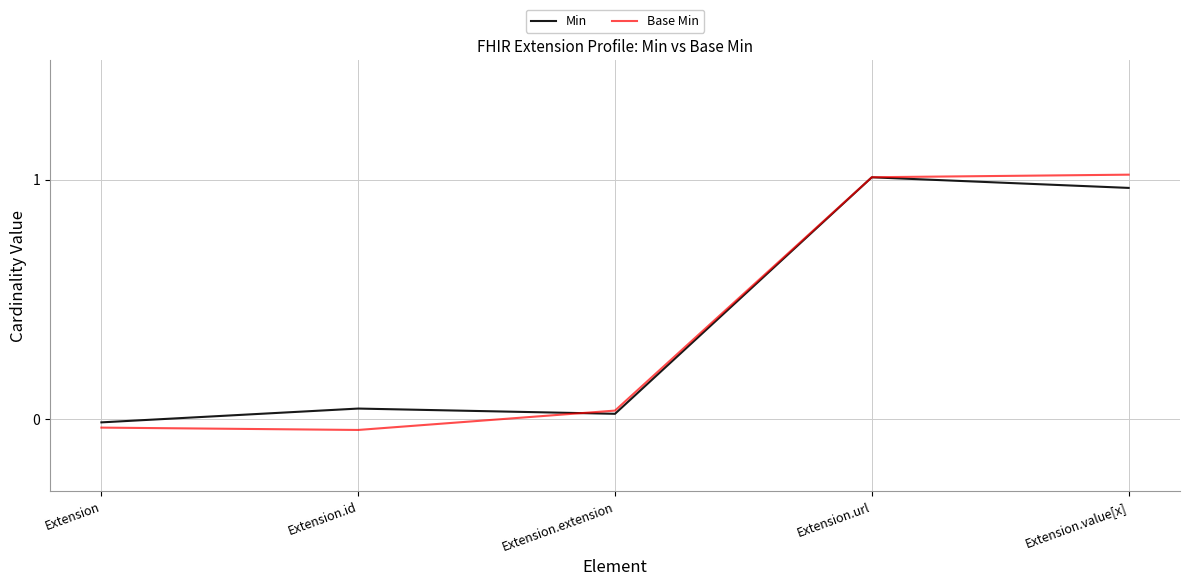

Is the value of Min at Extension.extension greater than the value of Base Min at Extension?

Yes